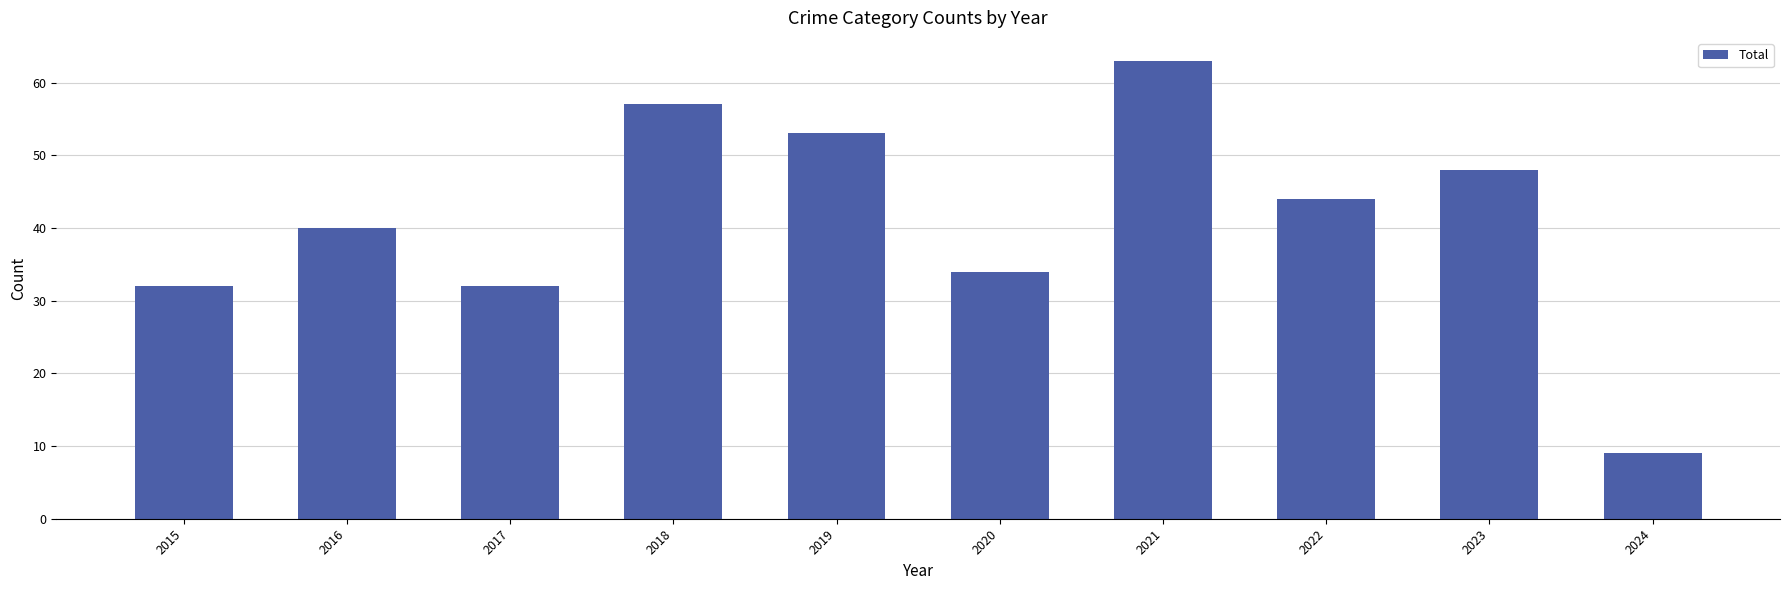

Reading left to right, what are all the values shown in this chart?

2015=32	2016=40	2017=32	2018=57	2019=53	2020=34	2021=63	2022=44	2023=48	2024=9